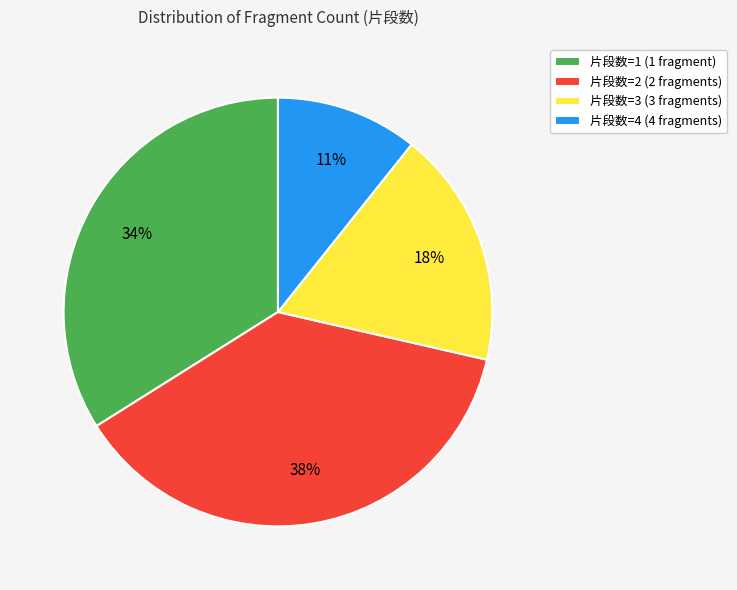

What percentage is the 片段数=3 (3 fragments) slice, to the nearest percent?

18%